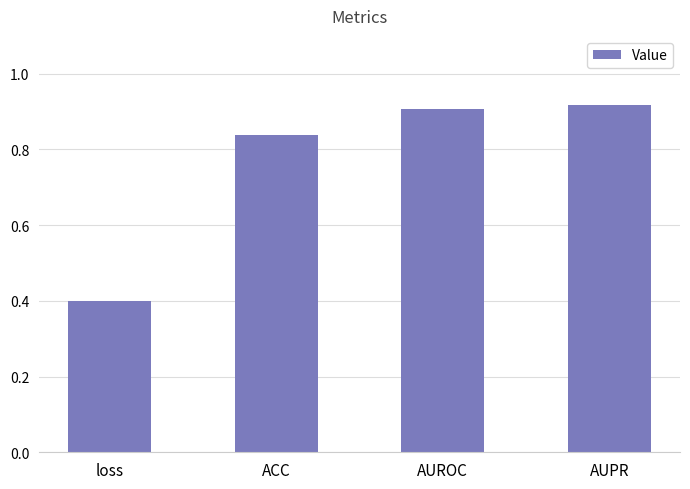

What is the label of the 1st bar from the right?

AUPR